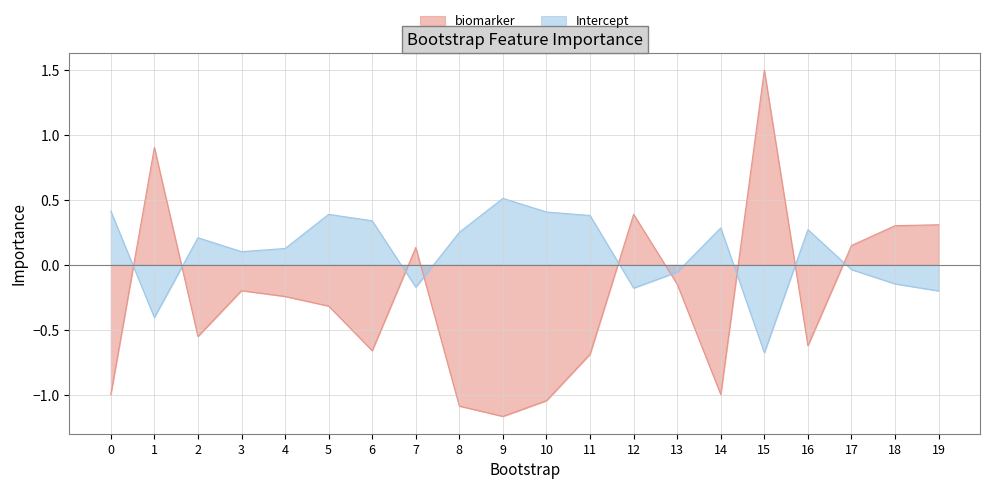

How many data points in biomarker are less than 0?

13